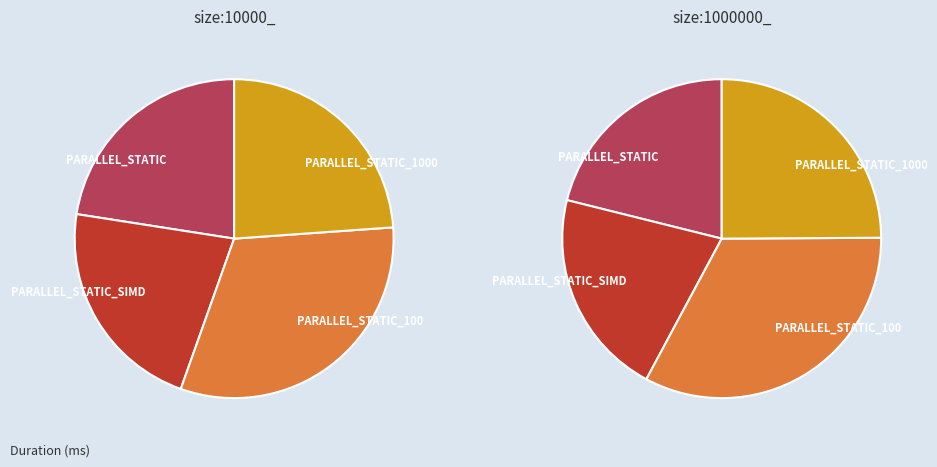

What is the smallest slice in the pie chart?

PARALLEL_STATIC_SIMD